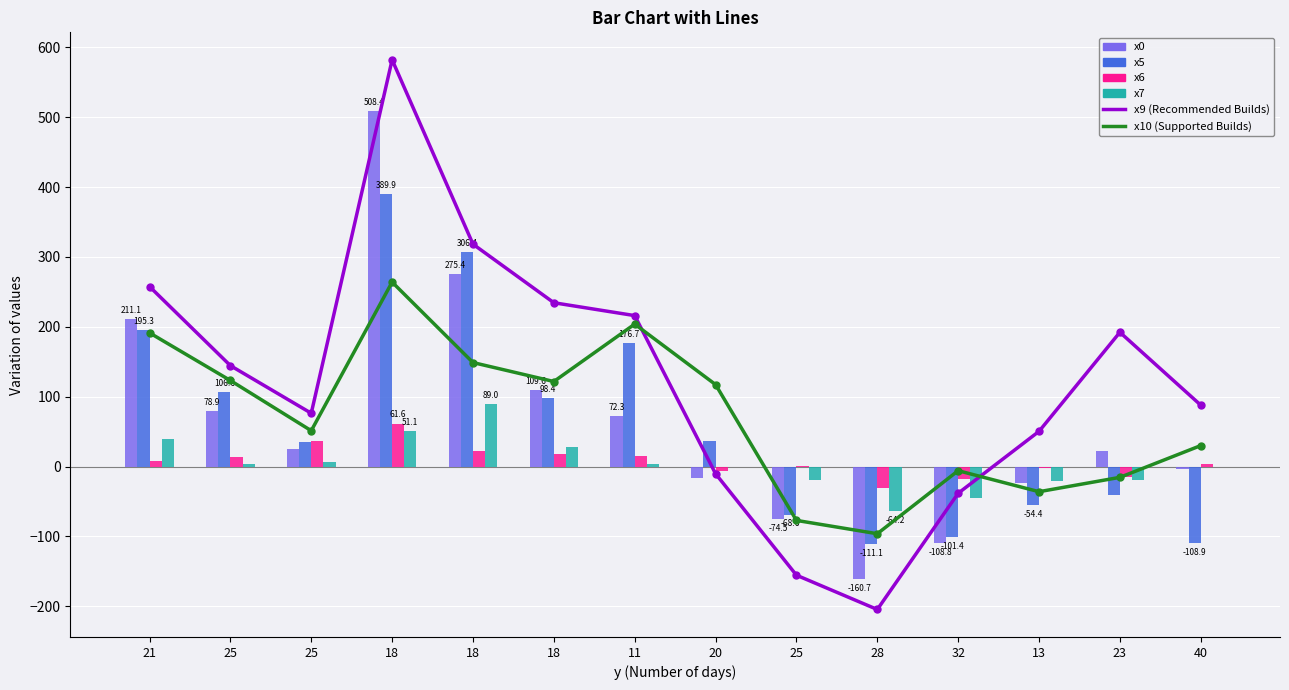

At which category is the sum across all series the highest?

18